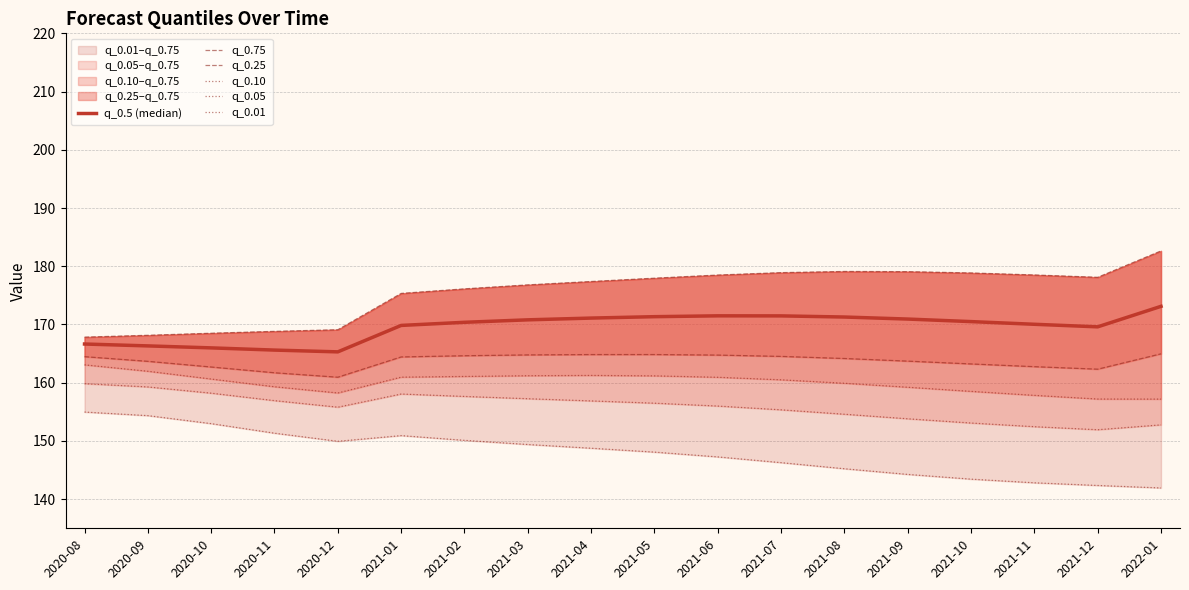

What is the sum of all q_0.10 values?

2880.2